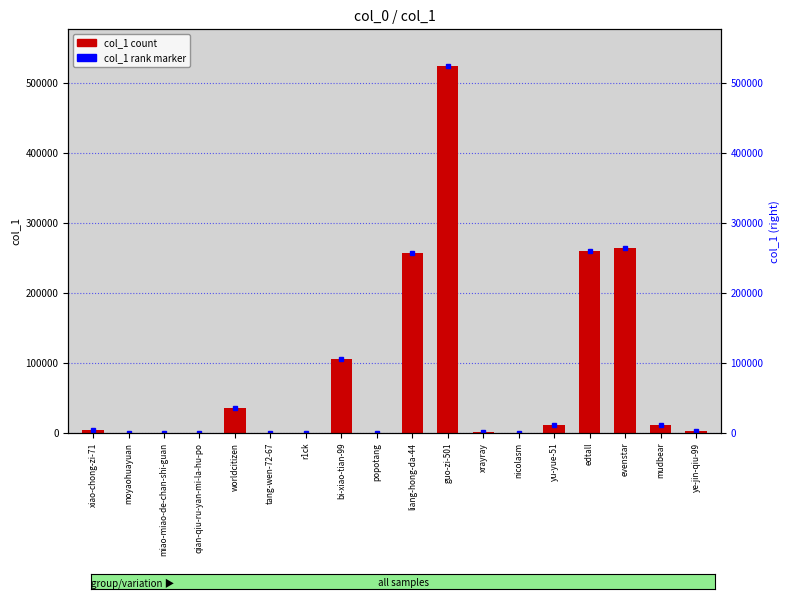

Does the chart contain stacked bars?

No